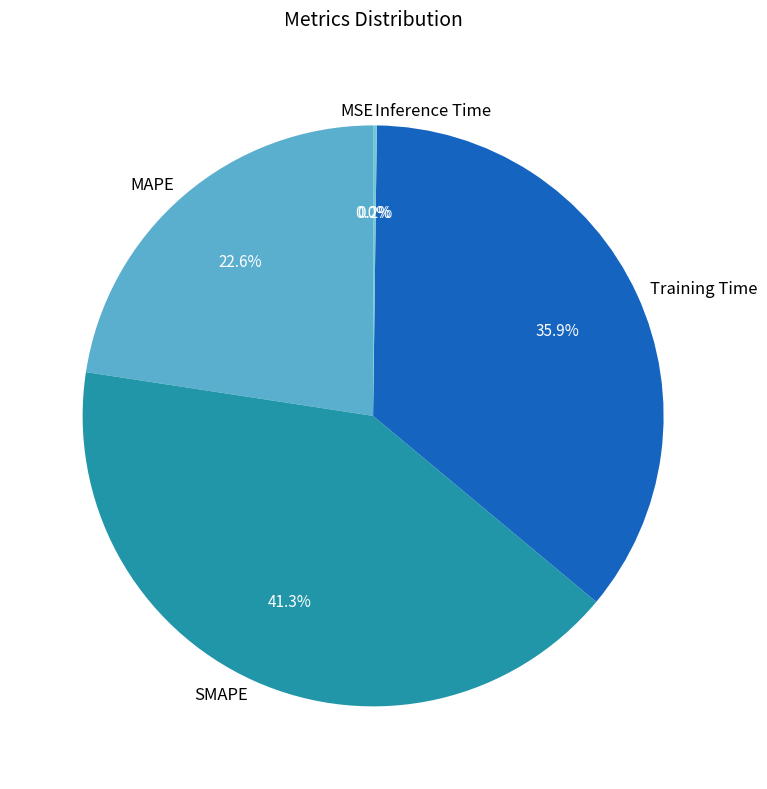

What is the largest slice in the pie chart?

SMAPE